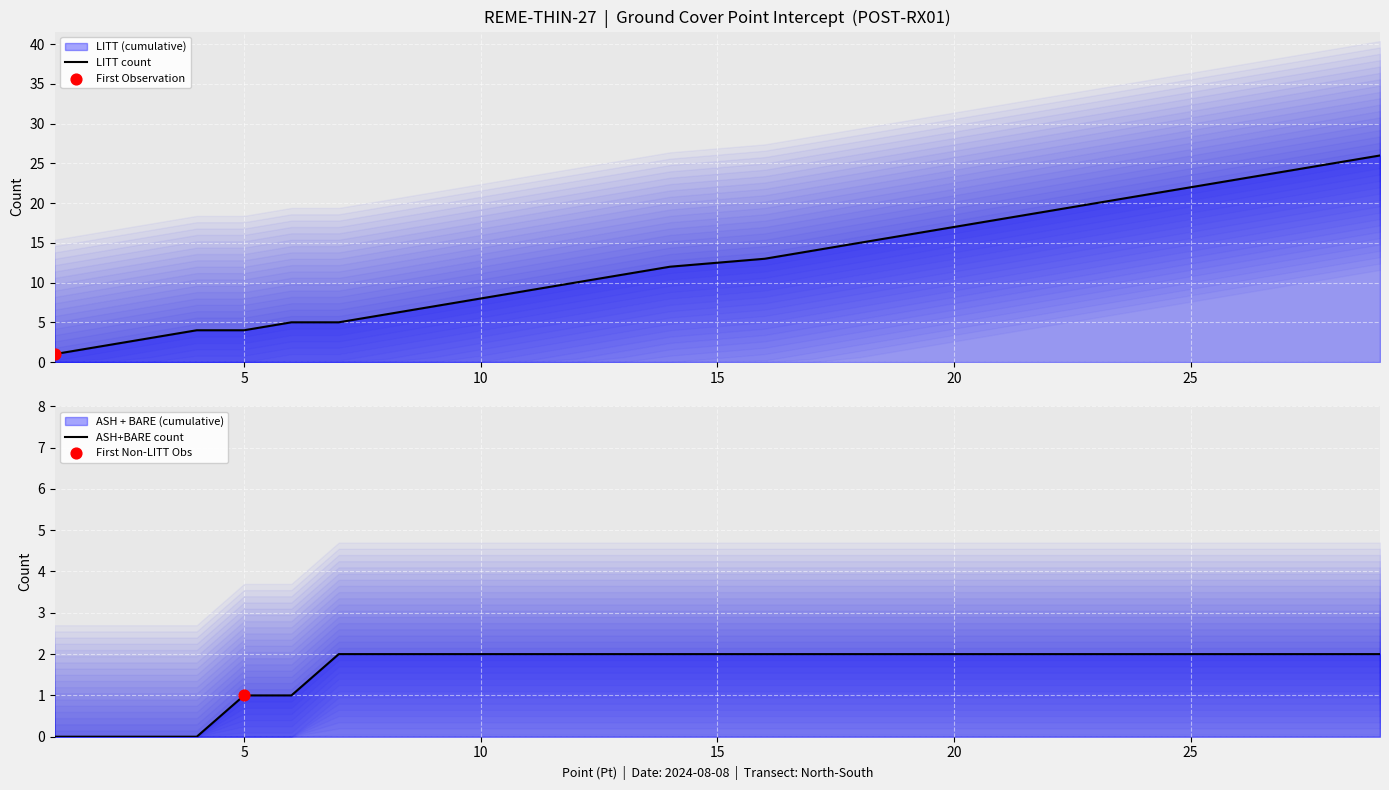

At how many categories does at least one series exceed 14?

12